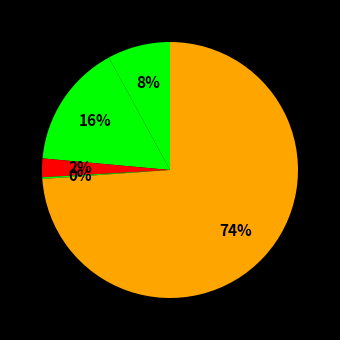

What is the smallest slice in the pie chart?

Homicide